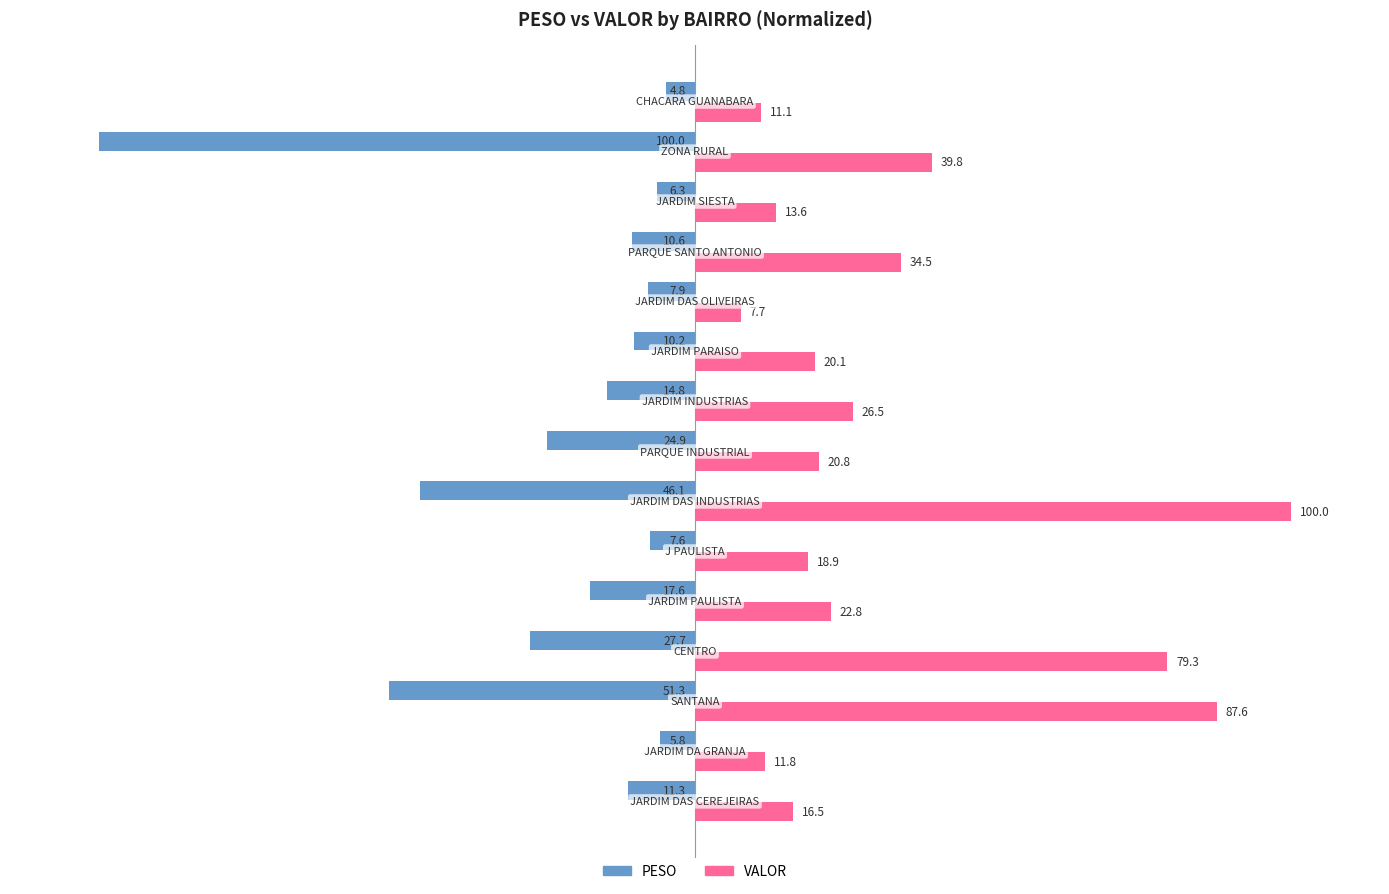

Which series has the largest total across all categories?

VALOR